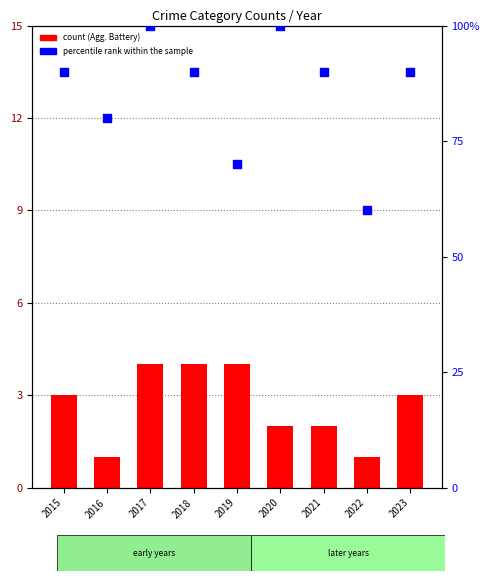

Is the value of percentile rank within the sample at 2021 greater than the value of Aggravated Battery at 2018?

Yes